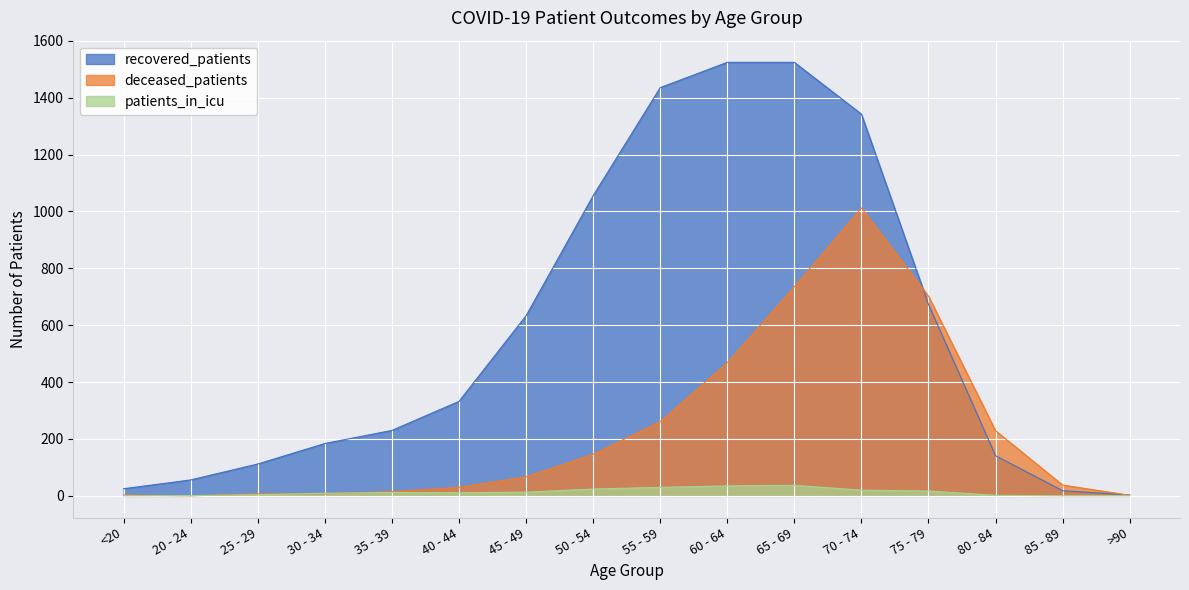

Where is the first local maximum for deceased_patients?

70 - 74